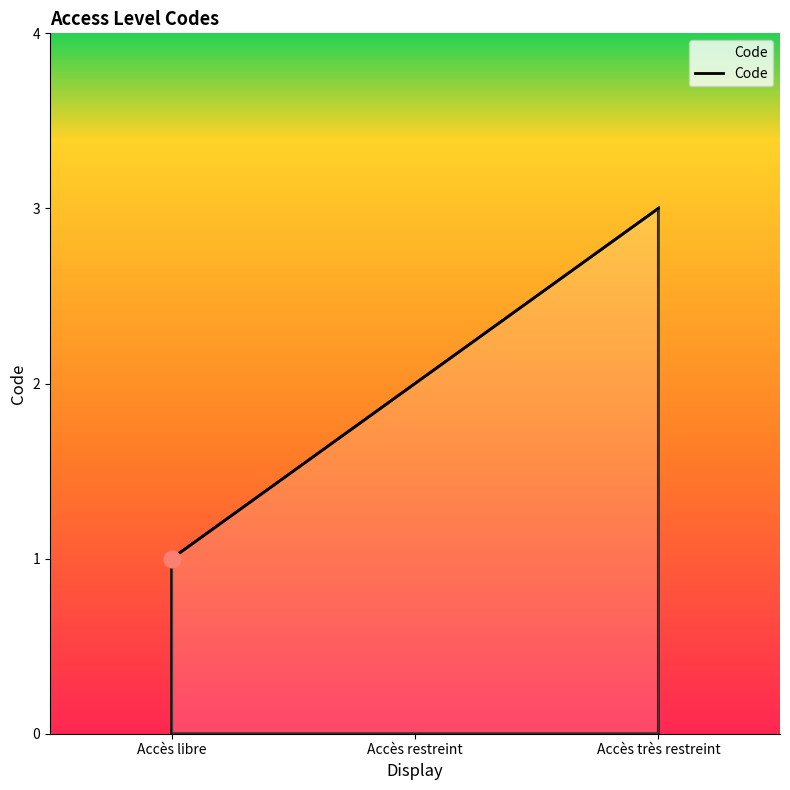

List the labels in order of value, smallest first.

Accès libre, Accès restreint, Accès très restreint